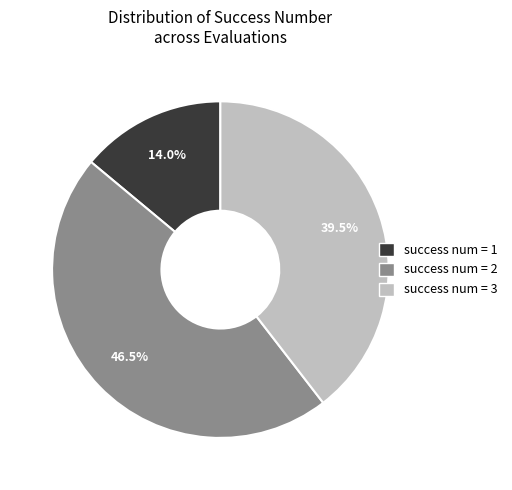

To the nearest percent, what is the average slice percentage?

33%